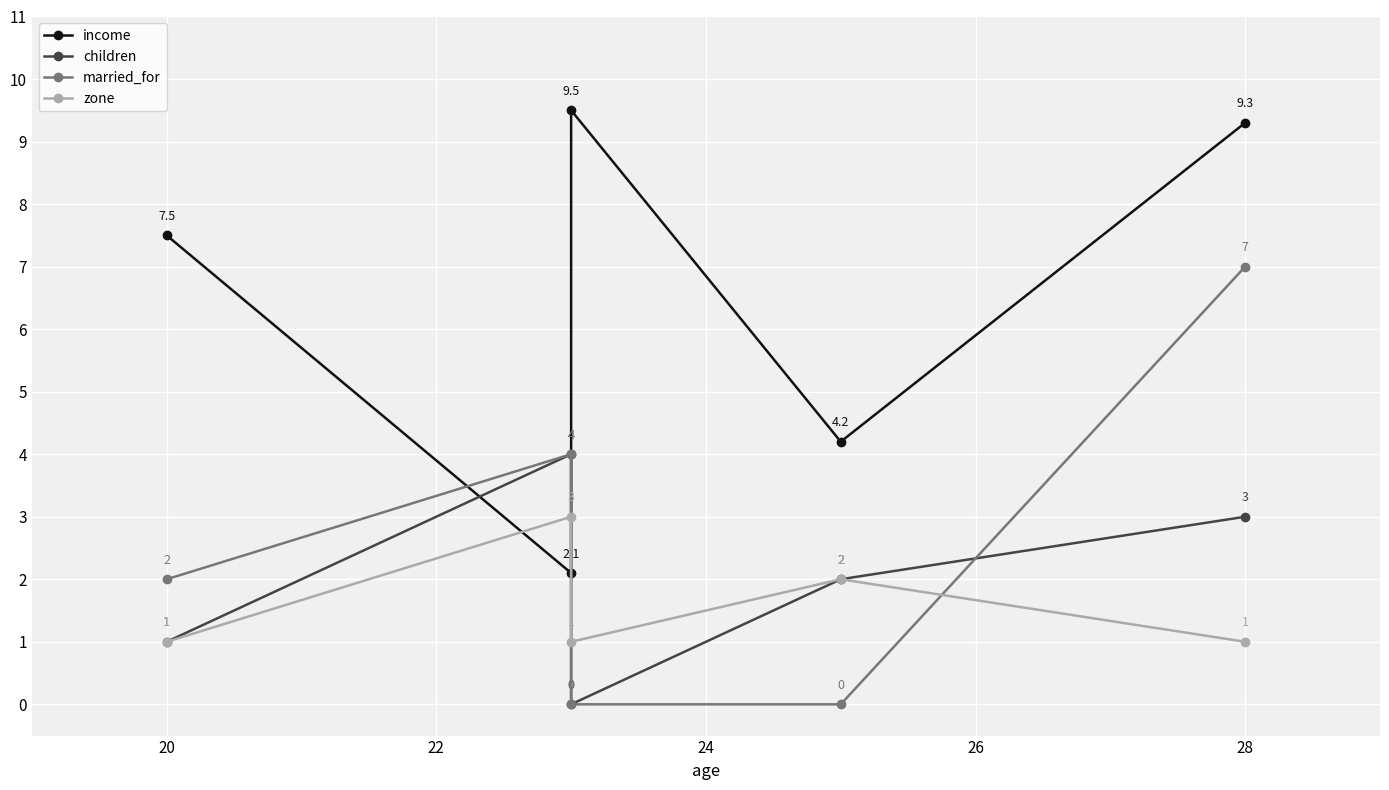

Which series has the largest range (max minus min)?

income